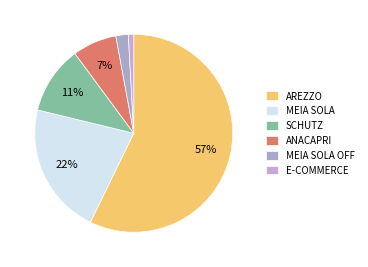

To the nearest percent, what percentage of the pie is MEIA SOLA OFF?

2%